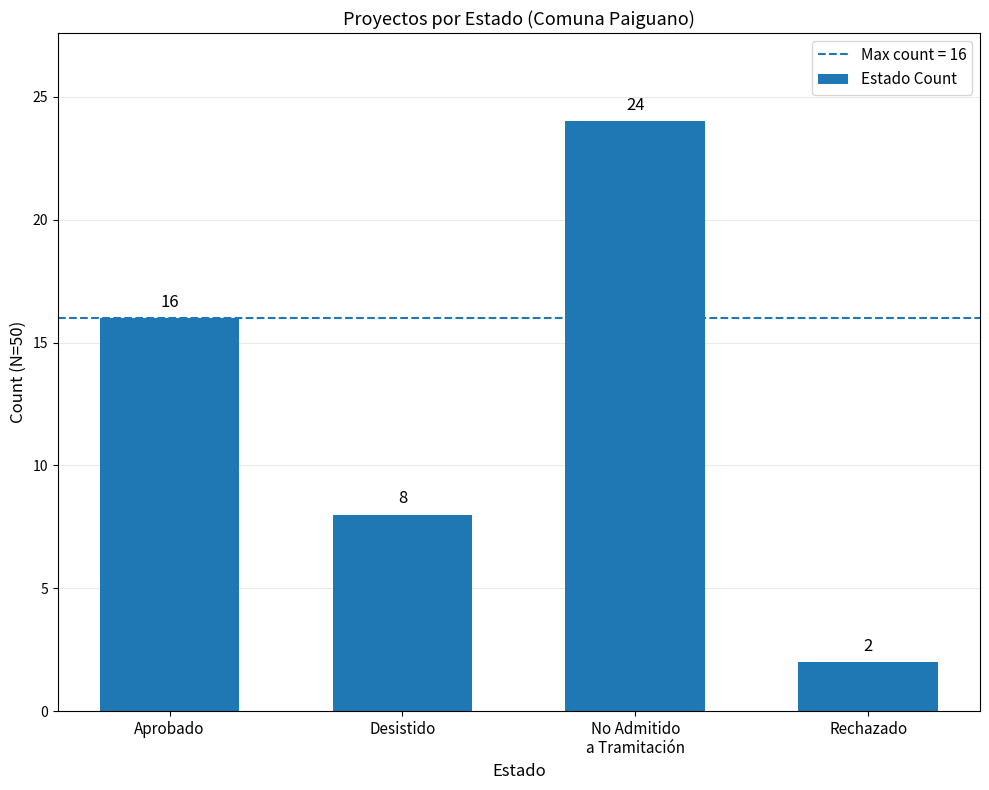

Reading left to right, list all the values displayed in this chart.

16	8	24	2